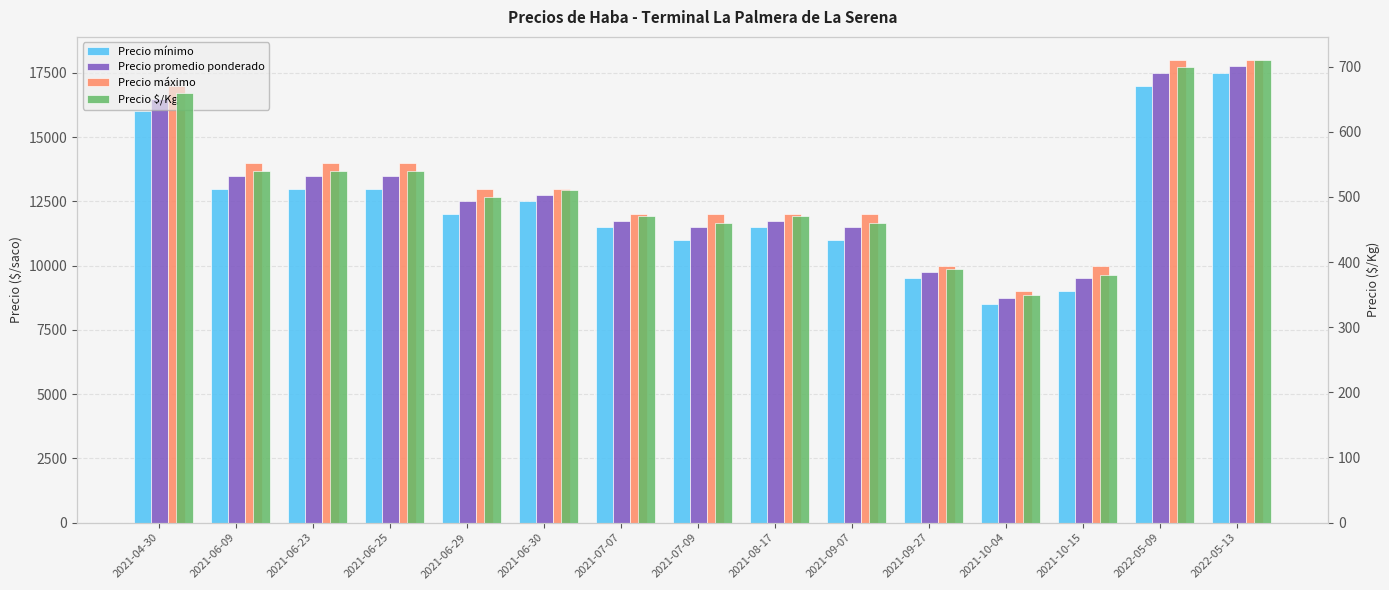

Which series changed the most between 2021-09-07 and 2021-10-04?

Precio máximo